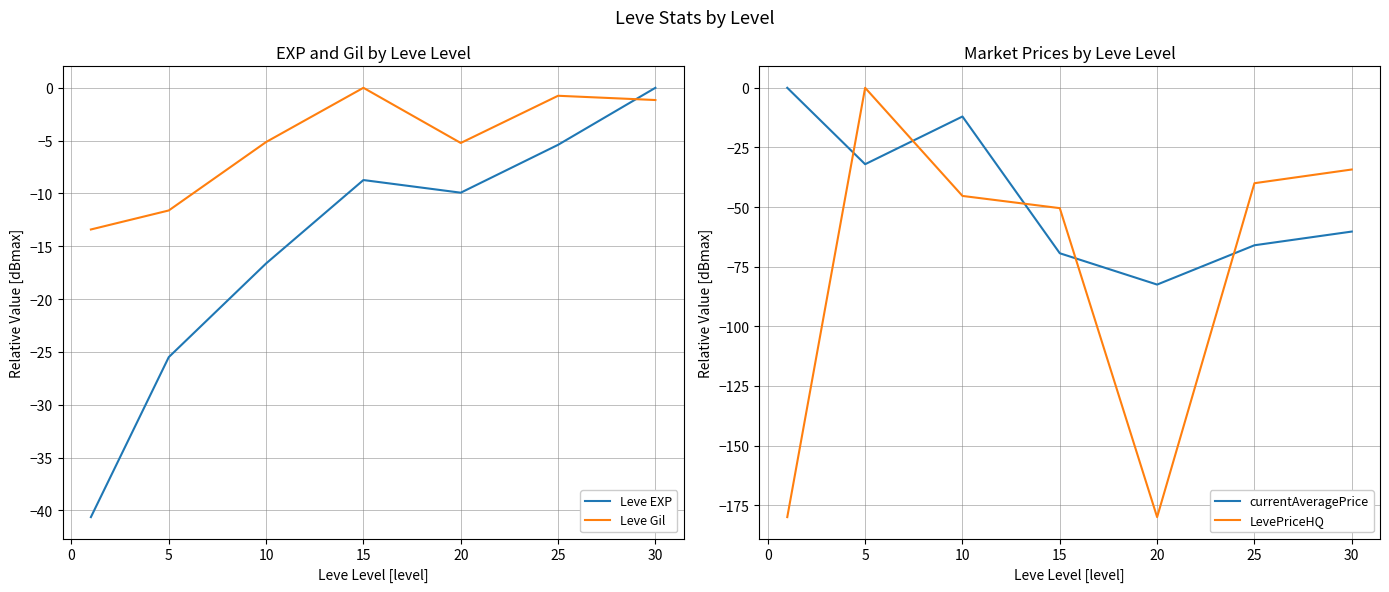

After their last crossing, which series has the higher values: Leve EXP or Leve Gil?

Leve EXP